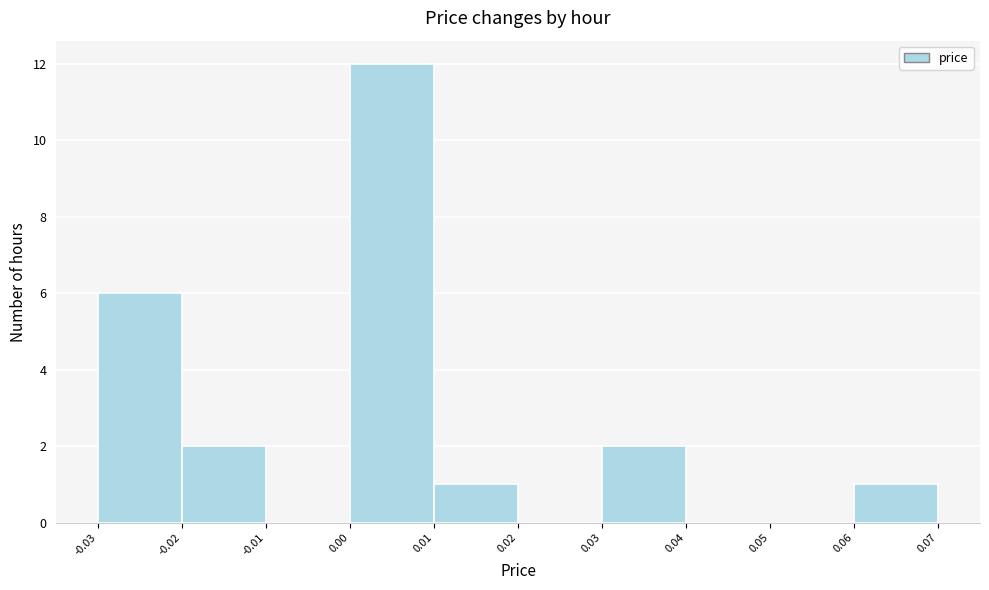

Reading left to right, list every bar in this chart as the range it spans on the x-axis followed by its height. The values are not printed on the chart, so give them approximately, as read against the axis.

-0.03 to -0.02: 6
-0.02 to -0.01: 2
-0.01 to 0.00: 0
0.00 to 0.01: 12
0.01 to 0.02: 1
0.02 to 0.03: 0
0.03 to 0.04: 2
0.04 to 0.05: 0
0.05 to 0.06: 0
0.06 to 0.07: 1